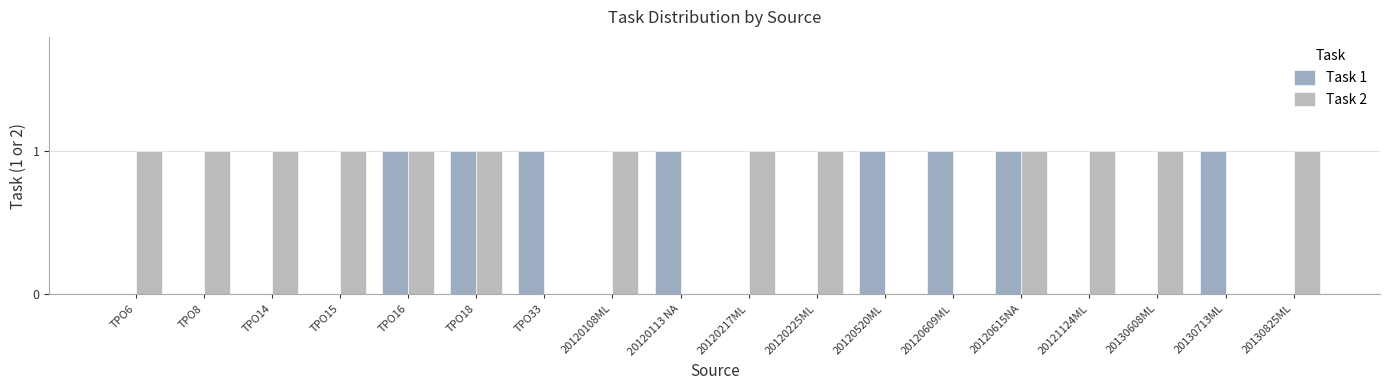

Which series has the largest total across all categories?

Task 2